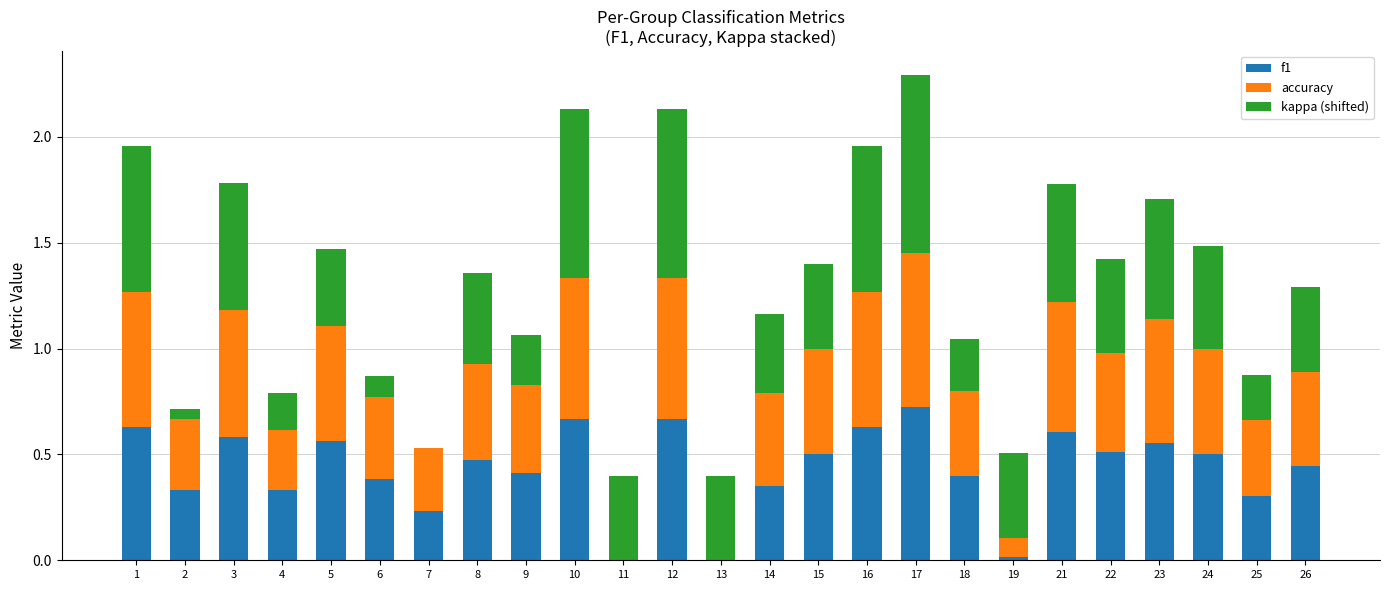

True or false: f1 has a value of 0.5 at 8.

True